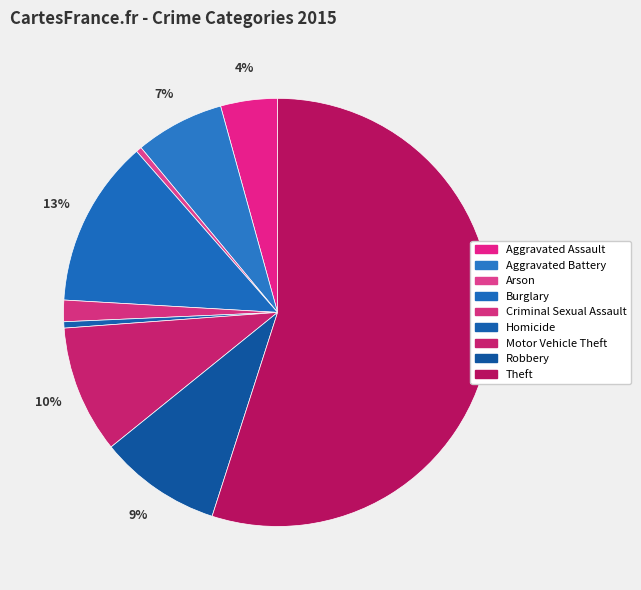

Do Criminal Sexual Assault and Homicide together represent more than half of the pie?

No